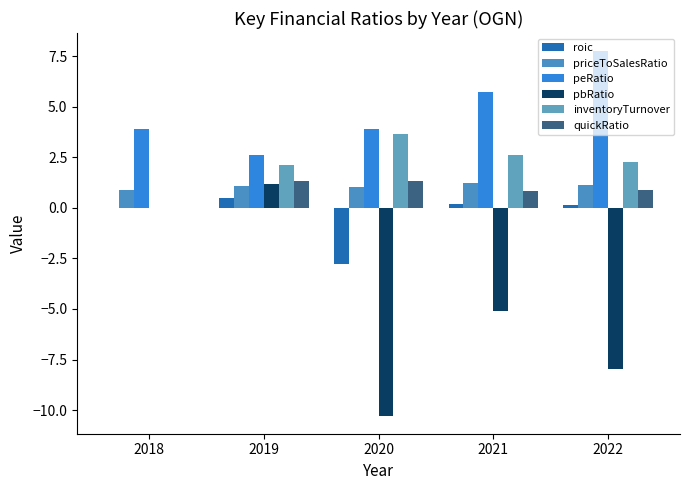

True or false: priceToSalesRatio has a value of 1.7 at 2021.

False